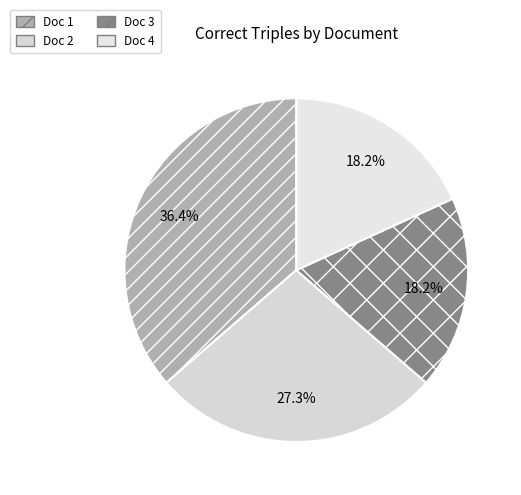

Count the number of slices in the pie.

4